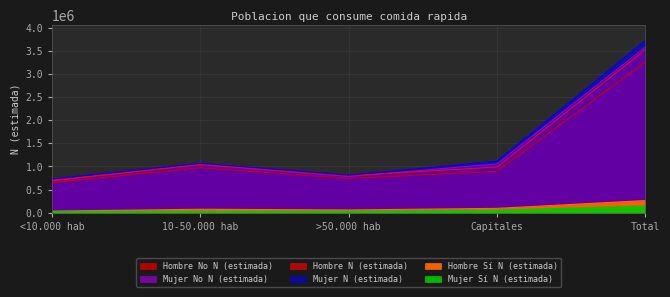

At which category does the chart reach its minimum across all series?

<10.000 hab